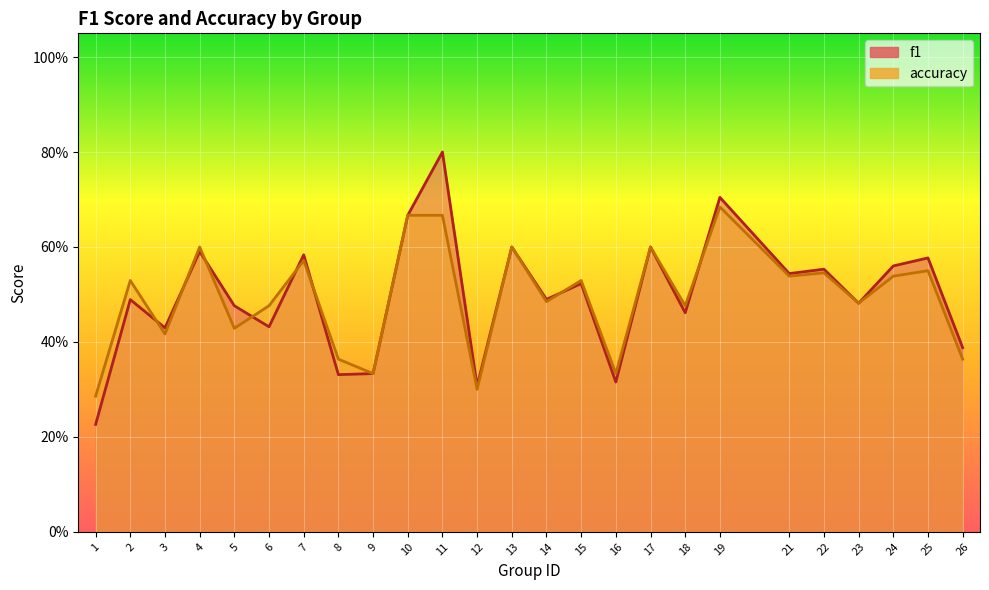

What is the highest value of the f1 series?

0.8